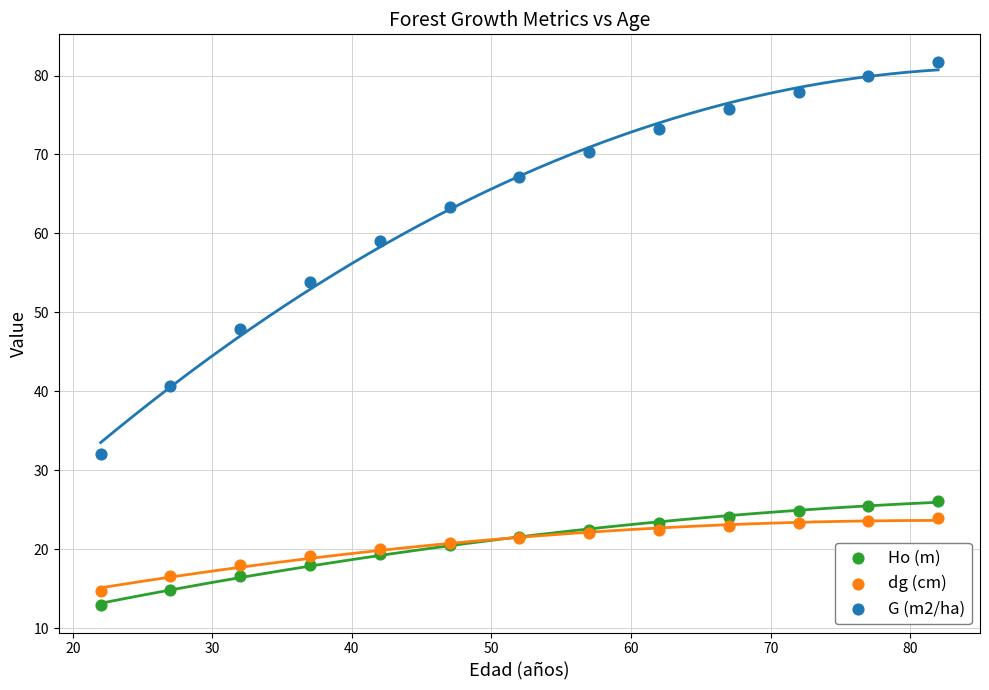

What is the X range (max minus min) for the scatter plot?

60.0